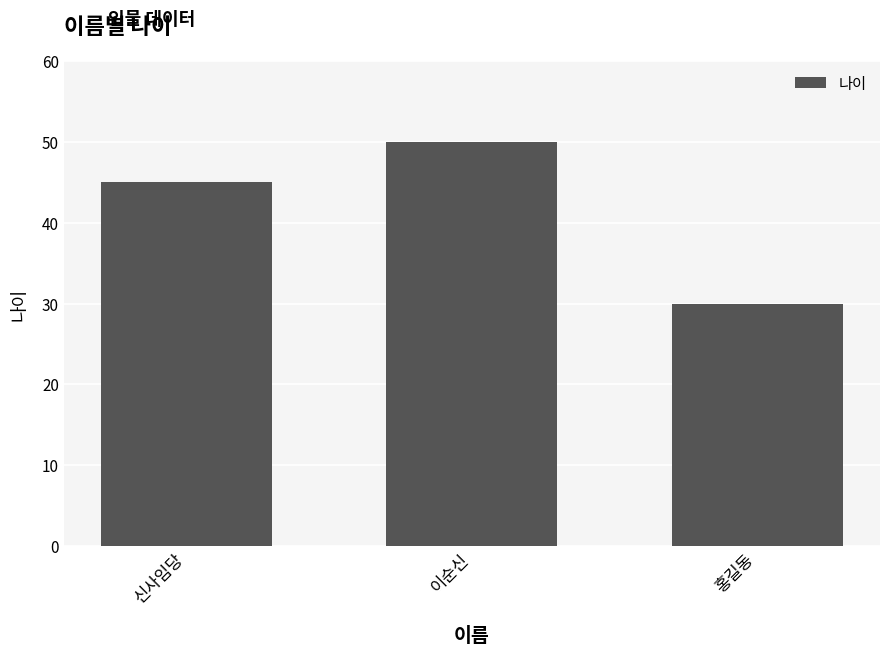

What value does the data have at 신사임당, to the nearest 5?

45